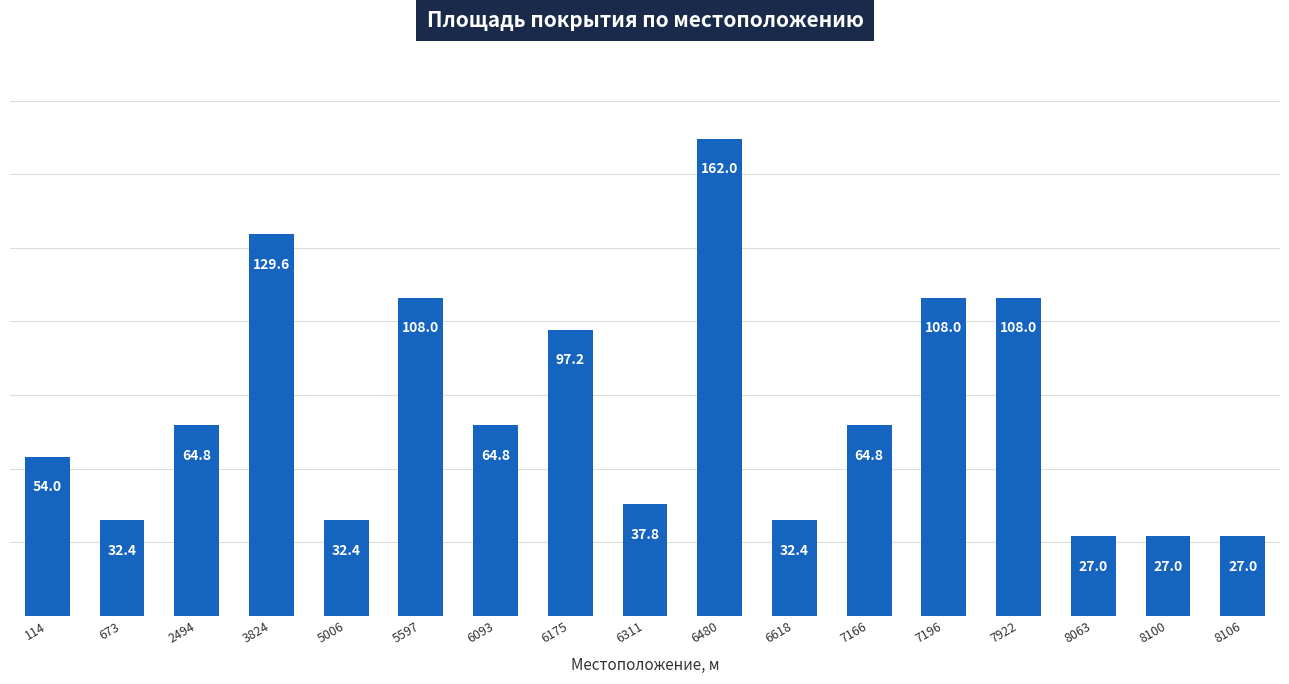

Where is the data nearest to the value 94?

6175